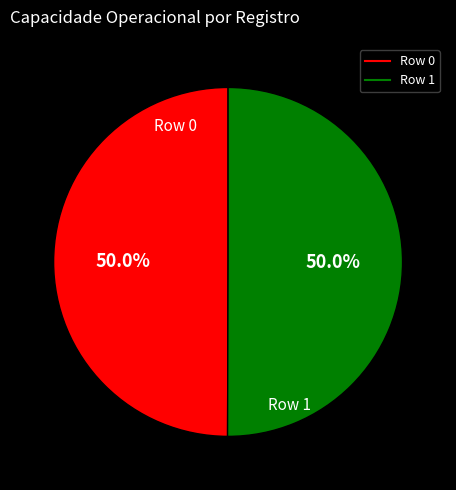

Approximately how many times larger is the value at Row 1 compared to Row 0?

1.0